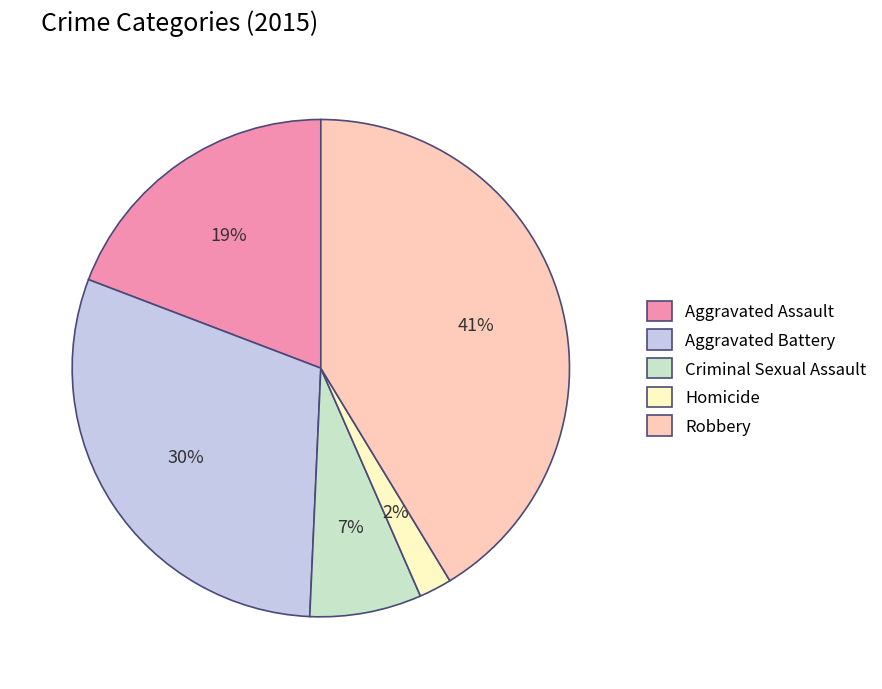

To the nearest percent, what percentage of the pie is Robbery?

41%